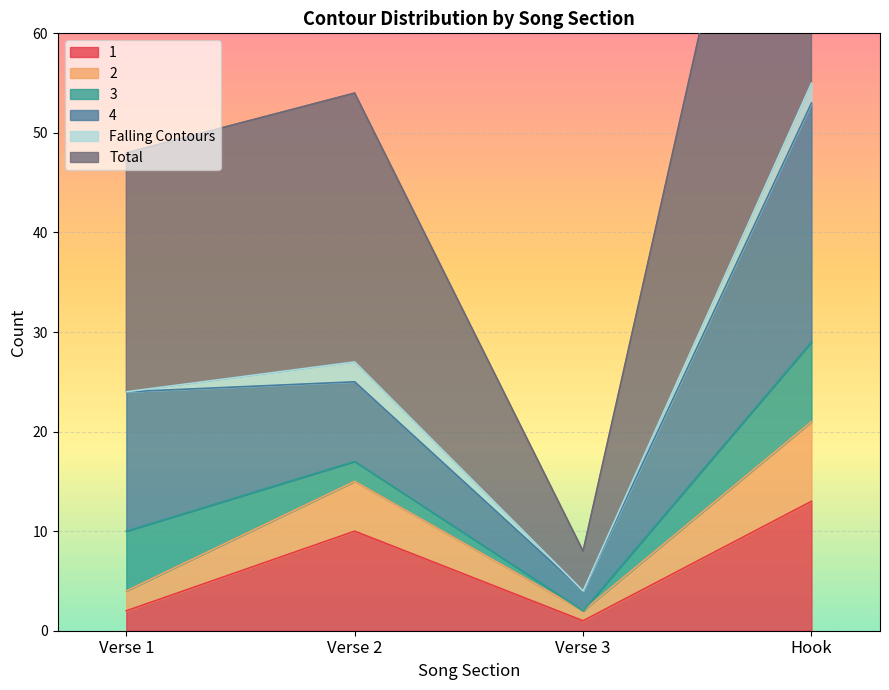

At which category does 1 reach its first local valley?

Verse 3